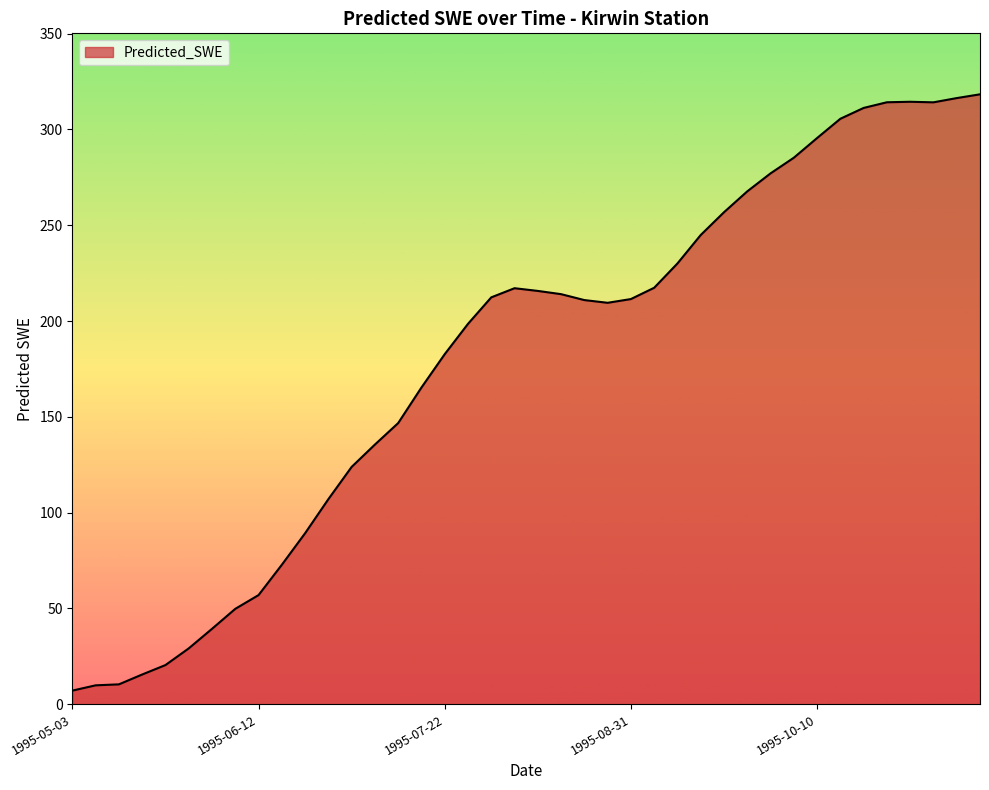

How many lines are shown in the chart?

1